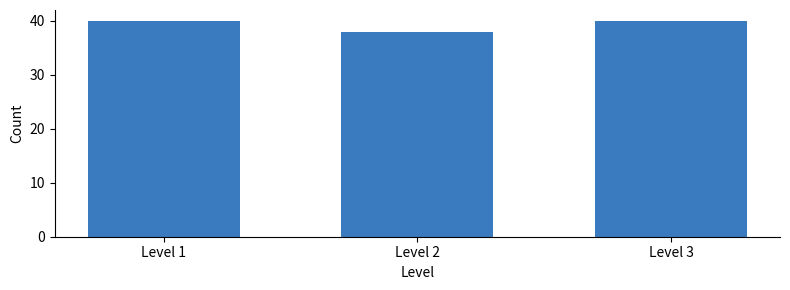

Reading left to right, list all the values displayed in this chart.

Level 1=40	Level 2=38	Level 3=40